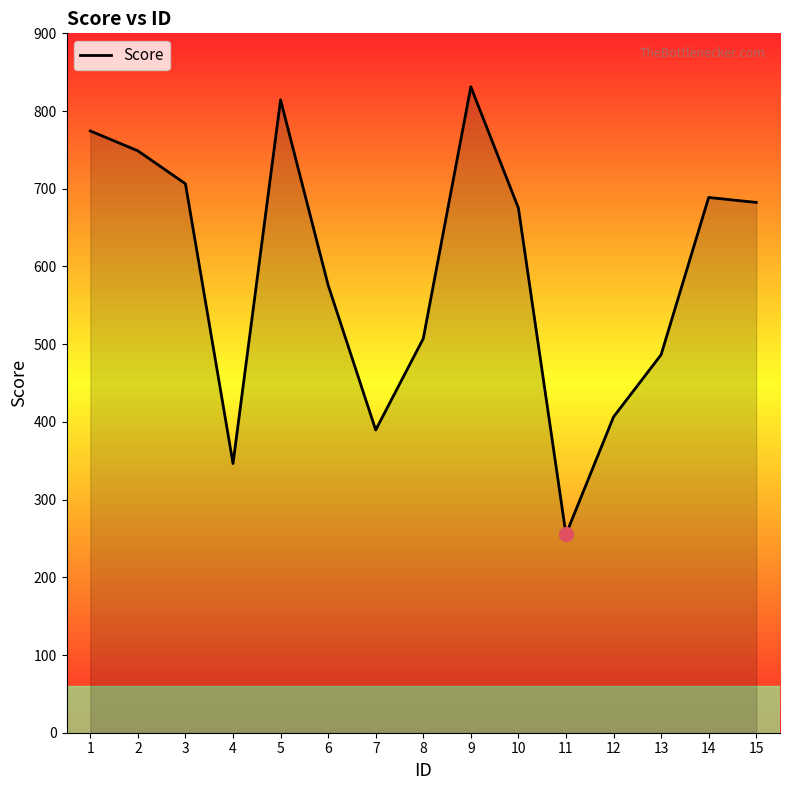

What is the change in value from 1 to 12?

-368.0